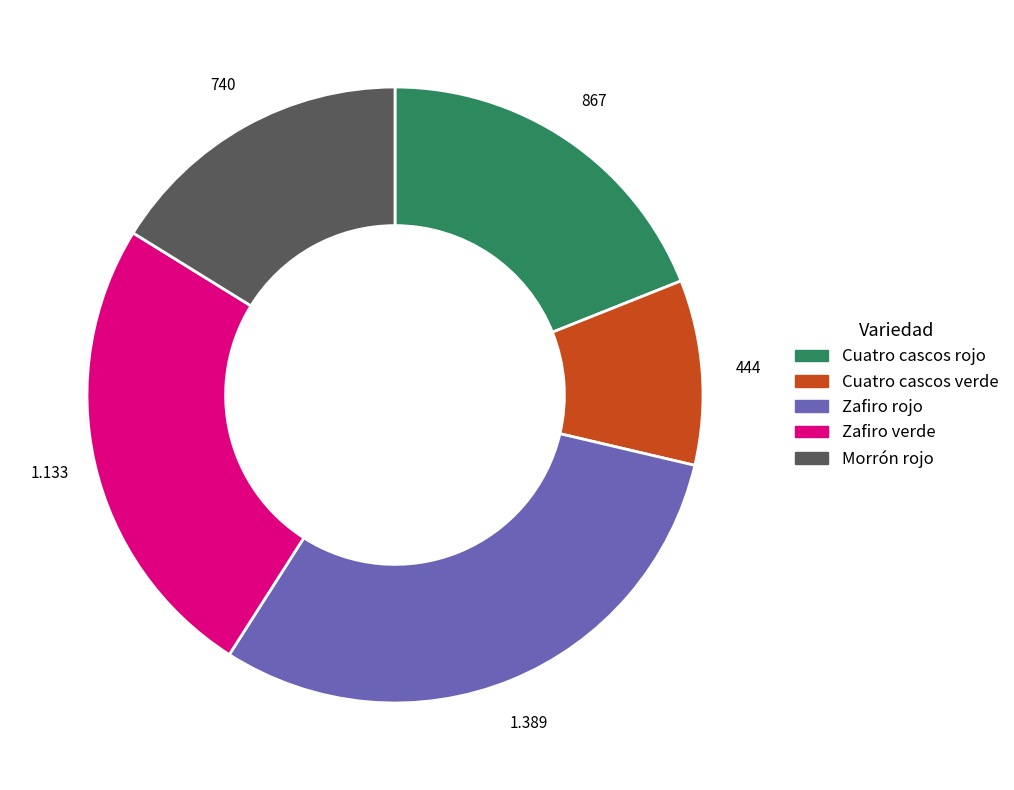

What is the largest slice in the pie chart?

Zafiro rojo